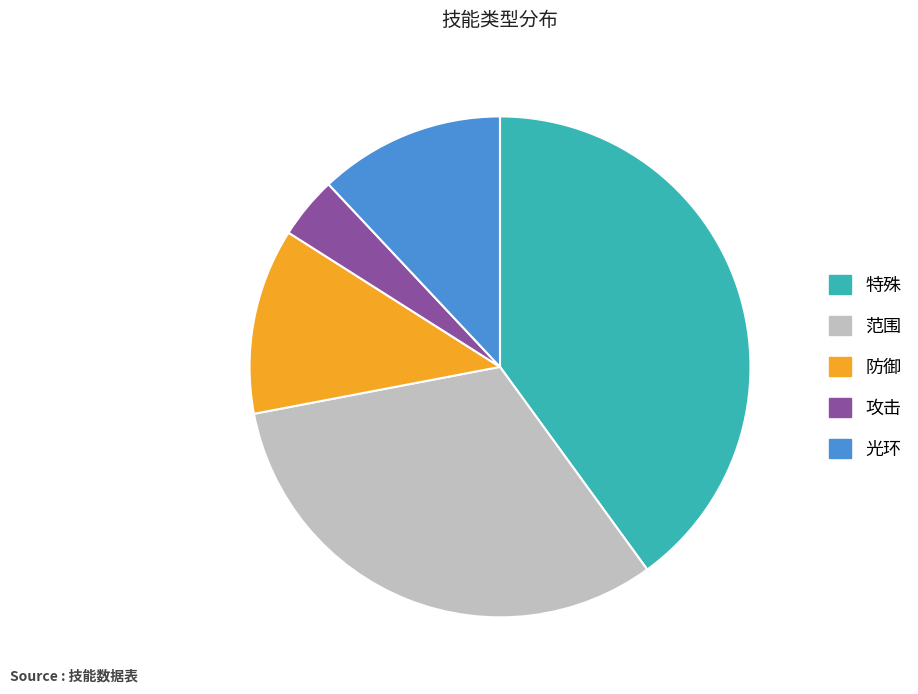

Is the sum of 范围 and 防御 greater than half?

No